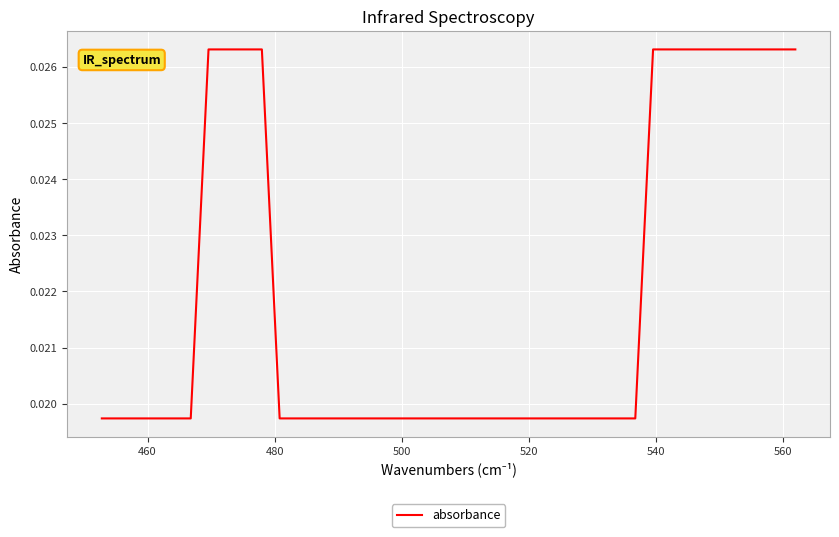

Does the chart display data point markers on the line(s)?

No